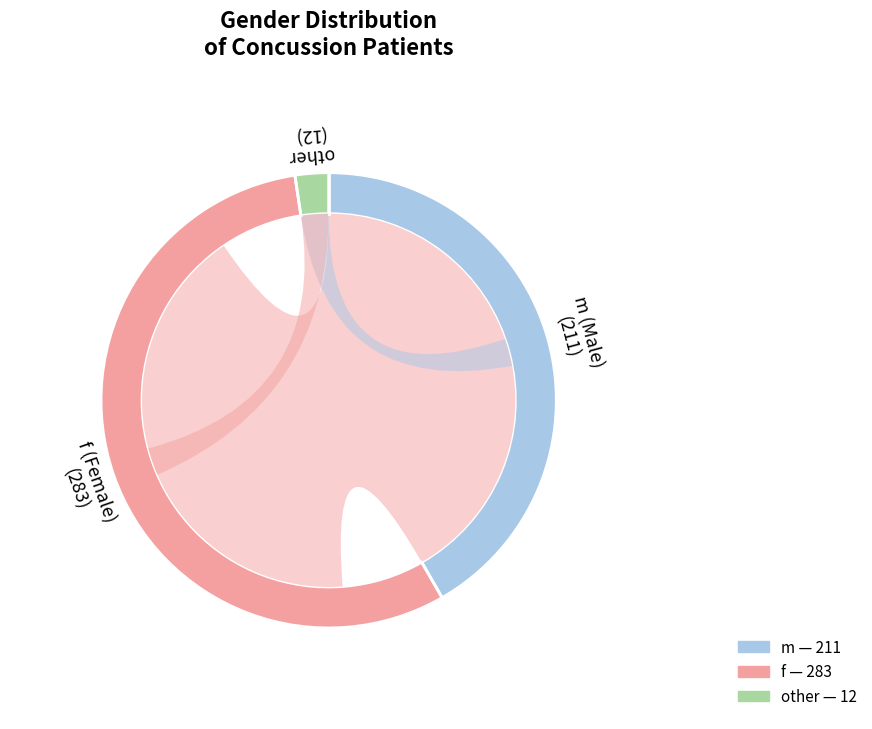

Between other and f, which is larger?

f